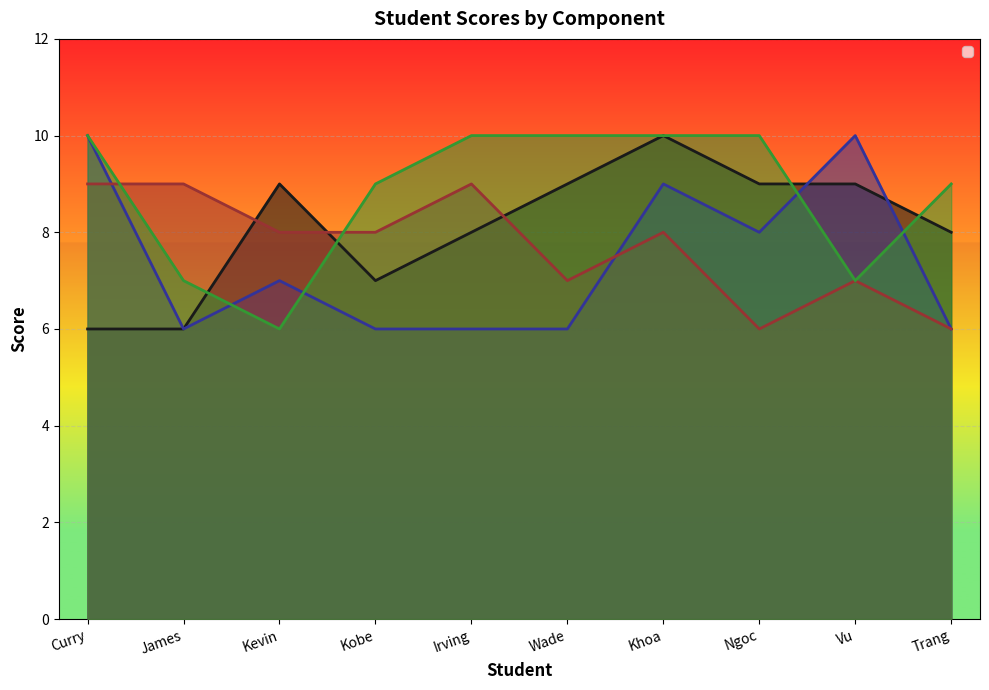

Where does the _1 series first go above 9?

Khoa